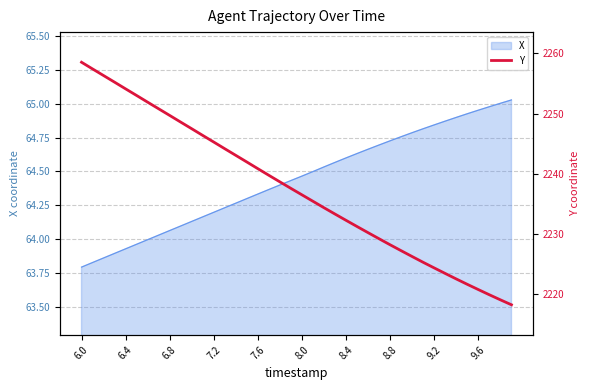

Reading left to right, what are all the values shown in this chart?

2258.5	2257.4	2256.3	2255.2	2254.1	2253.0	2251.9	2250.8	2249.7	2248.6	2247.5	2246.4	2245.3	2244.2	2243.1	2241.9	2240.8	2239.7	2238.7	2237.6	2236.5	2235.4	2234.4	2233.3	2232.3	2231.2	2230.2	2229.2	2228.2	2227.2	2226.3	2225.3	2224.4	2223.4	2222.5	2221.7	2220.8	2219.9	2219.1	2218.3